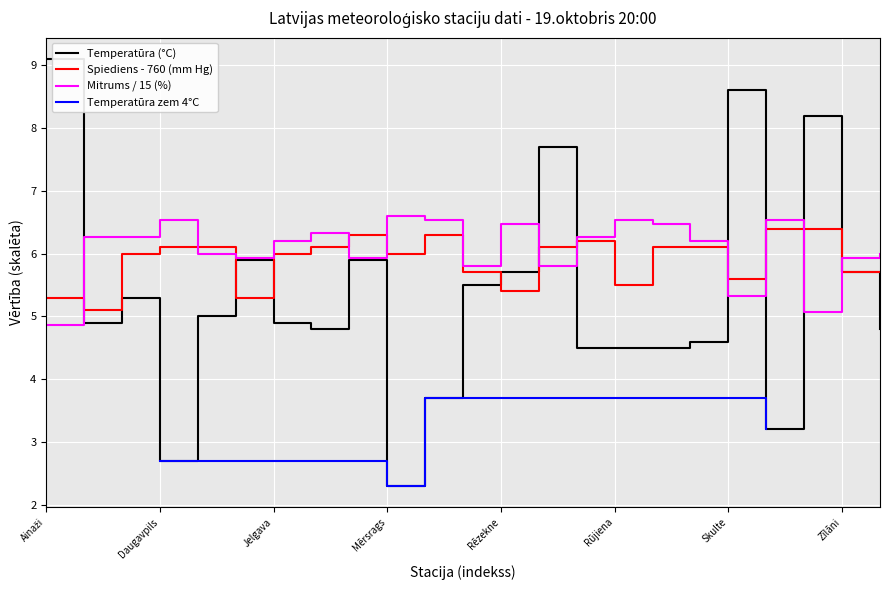

Which series has the largest total across all categories?

Mitrums (%)